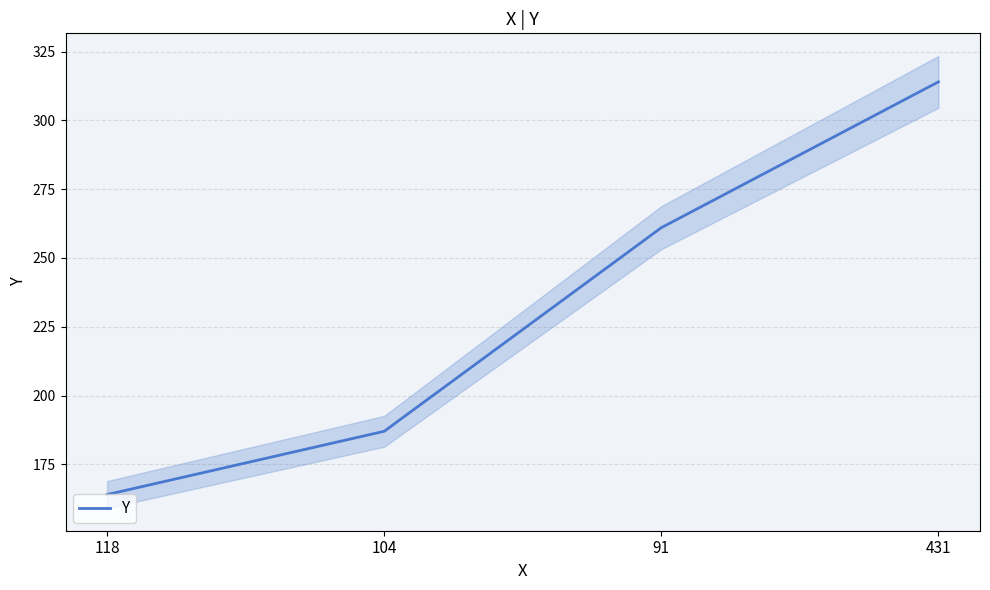

What is the label of the 2nd point from the right?

91